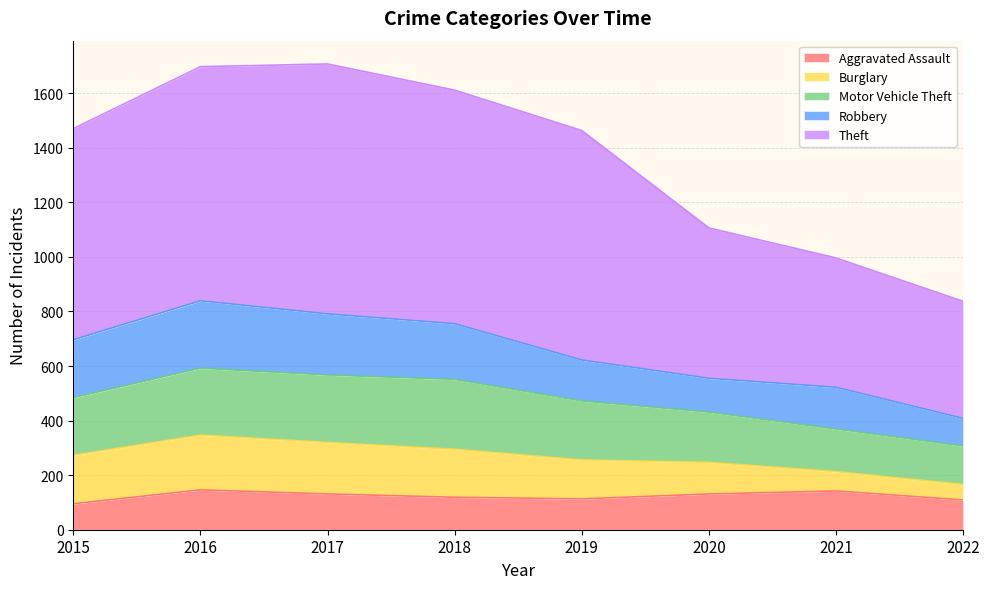

What is the value of the Aggravated Assault point at the 7th from the left?

142